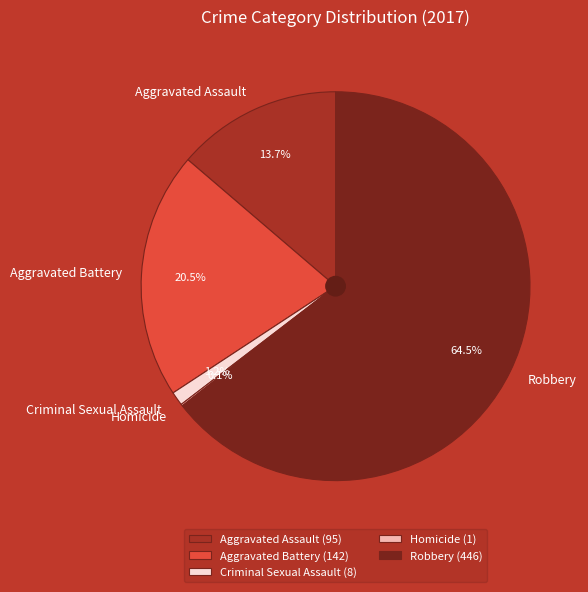

Is there any slice that represents more than half of the pie?

Yes